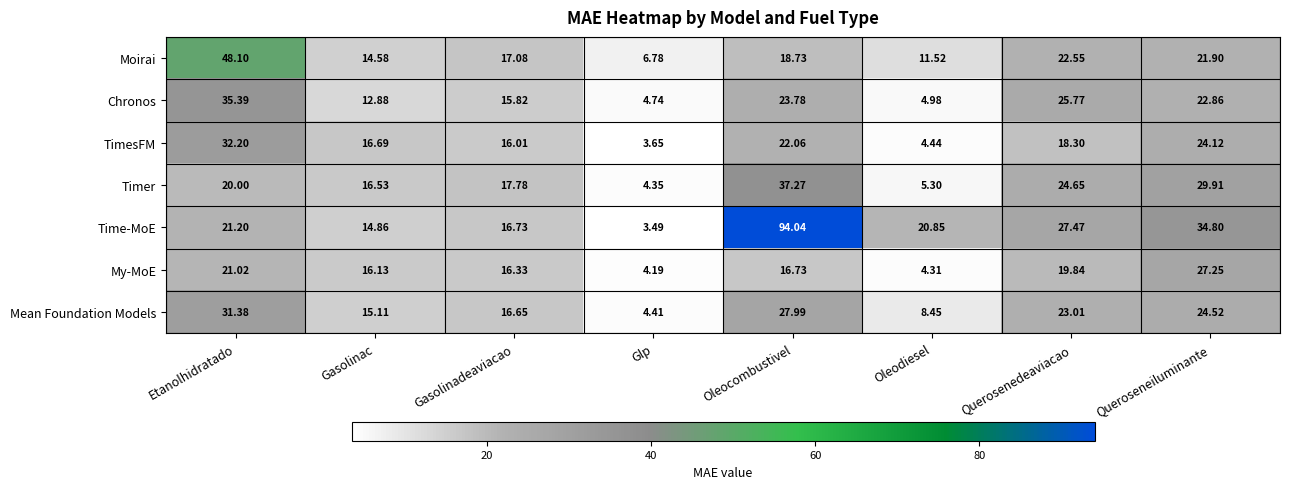

At which label does Chronos first exceed 22?

Etanolhidratado